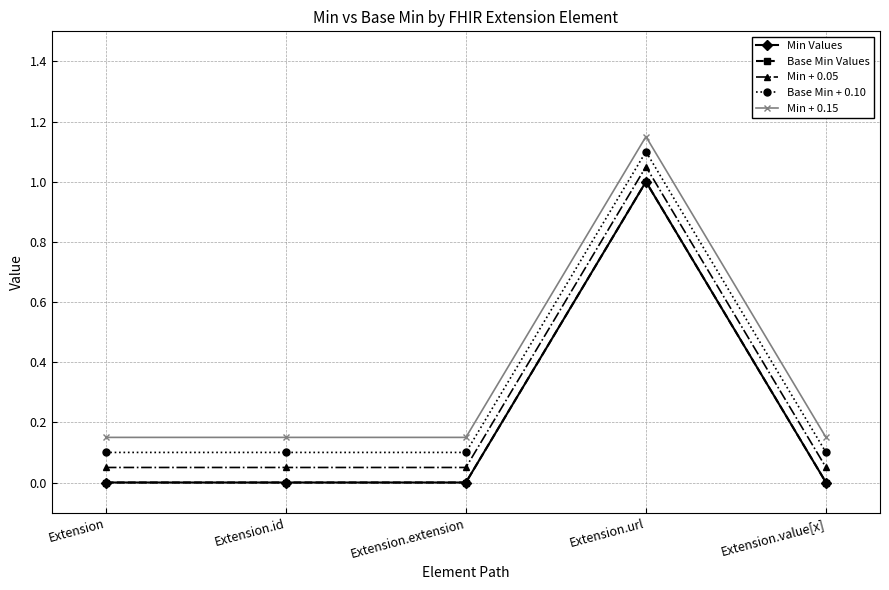

What is the sum of all Base Min + 0.10 values?

1.5